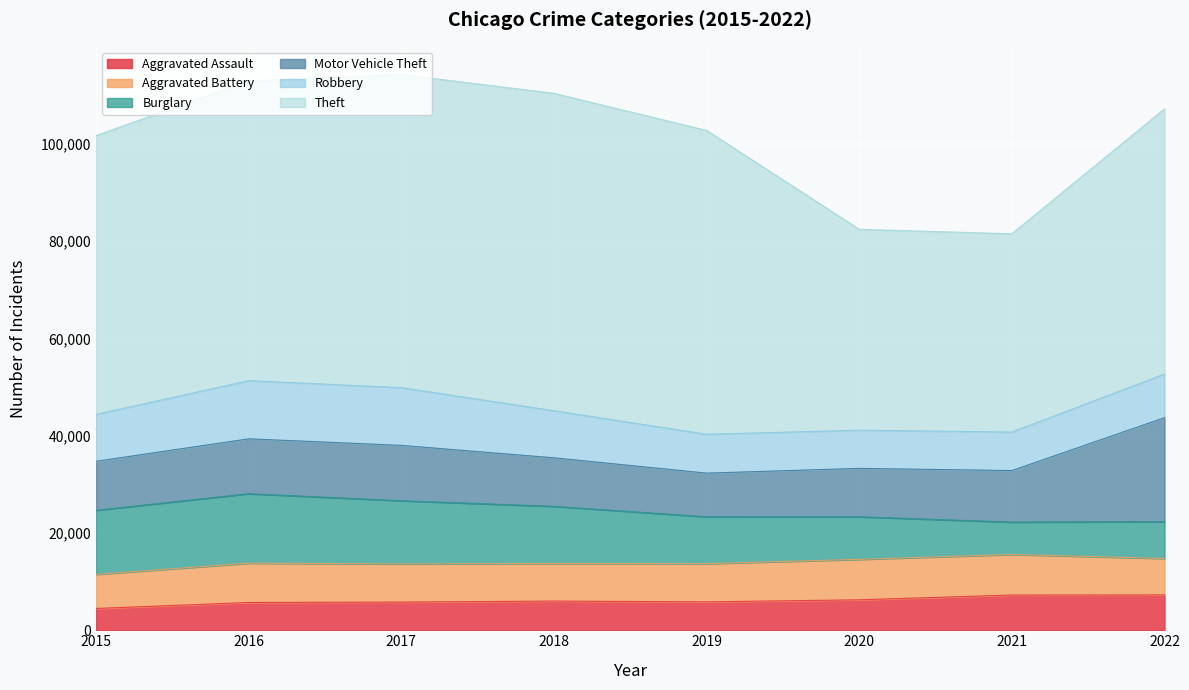

Where is the first local minimum for Aggravated Battery?

2018